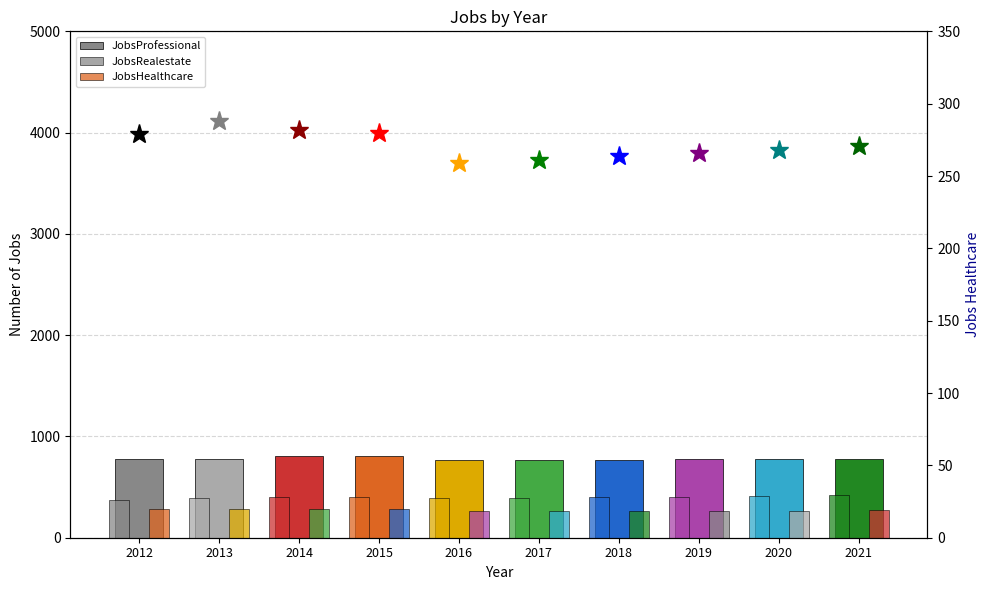

Which category has the highest value across all series?

2015